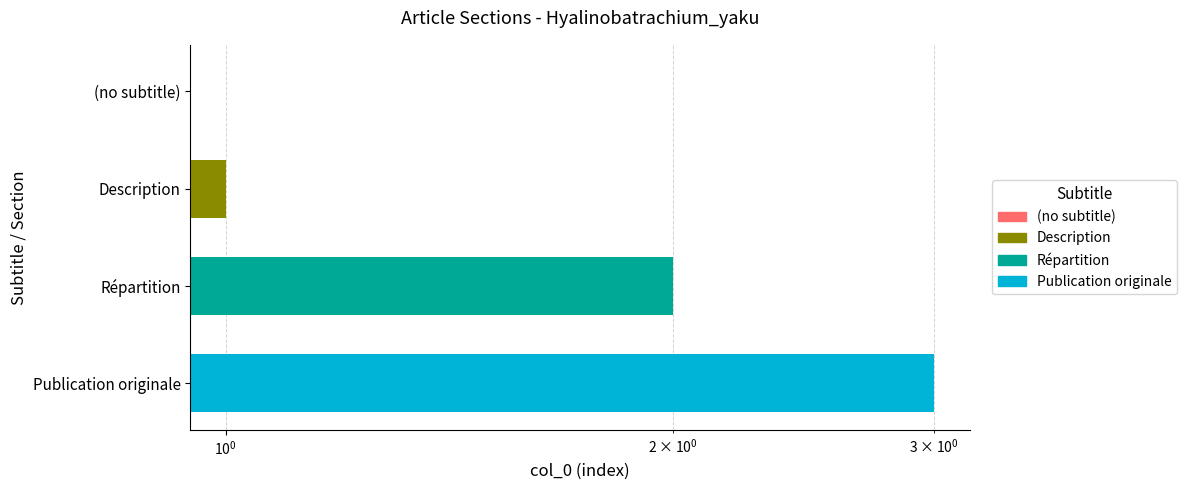

What is the value of the 4th bar from the left?

3